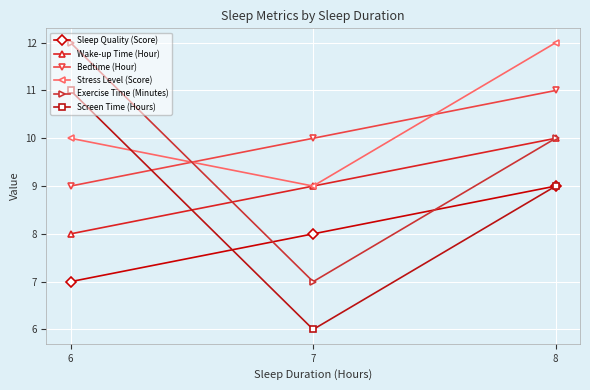

Rank the categories by Screen Time (Hours) value from lowest to highest.

7, 8, 6